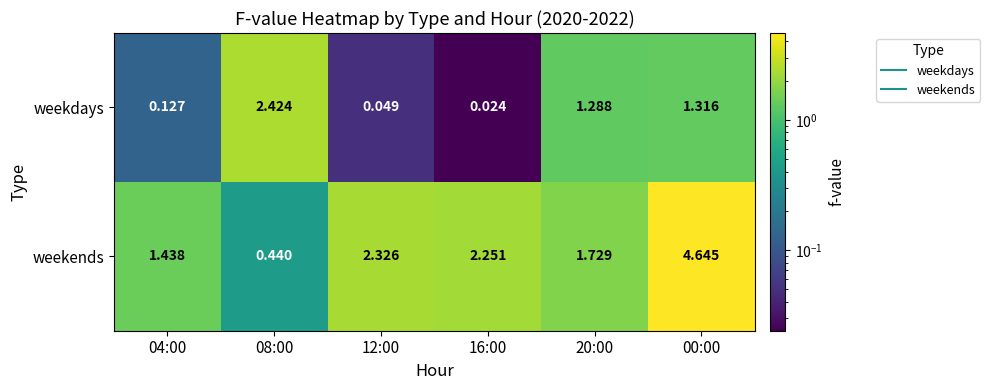

How many categories are shown in the chart?

6